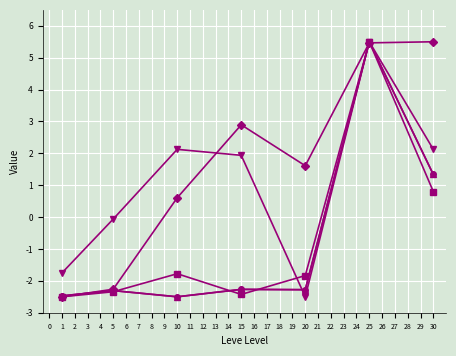

Reading right to left, list all the values displayed in this chart.

Leve EXP (x100): 5.5	5.5	1.6	2.9	0.6	-2.3	-2.5
Leve Gil: 2.1	5.5	-2.5	1.9	2.1	-0.1	-1.8
currentAveragePrice: 0.8	5.5	-1.8	-2.4	-1.8	-2.3	-2.5
LevePriceHQ: 1.3	5.5	-2.3	-2.3	-2.5	-2.3	-2.5
currentAveragePriceHQ: 1.3	5.5	-2.3	-2.3	-2.5	-2.3	-2.5